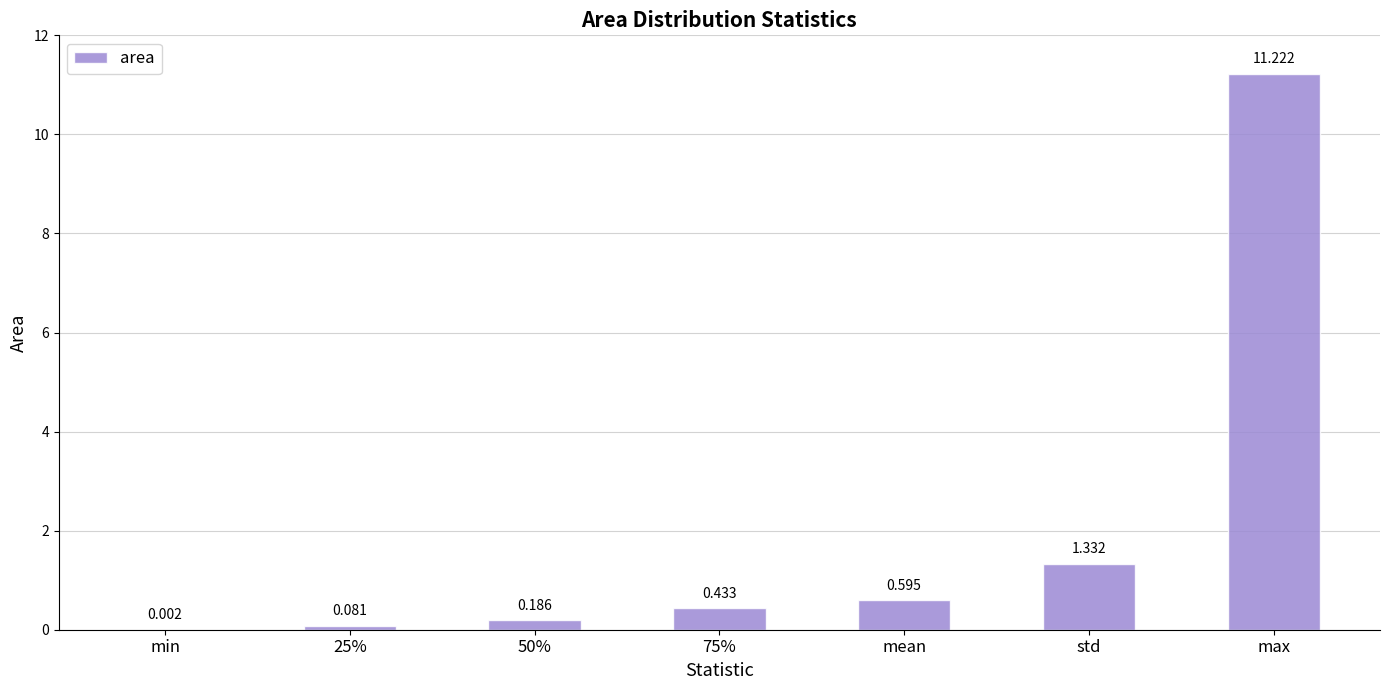

What is the greatest value displayed?

11.2